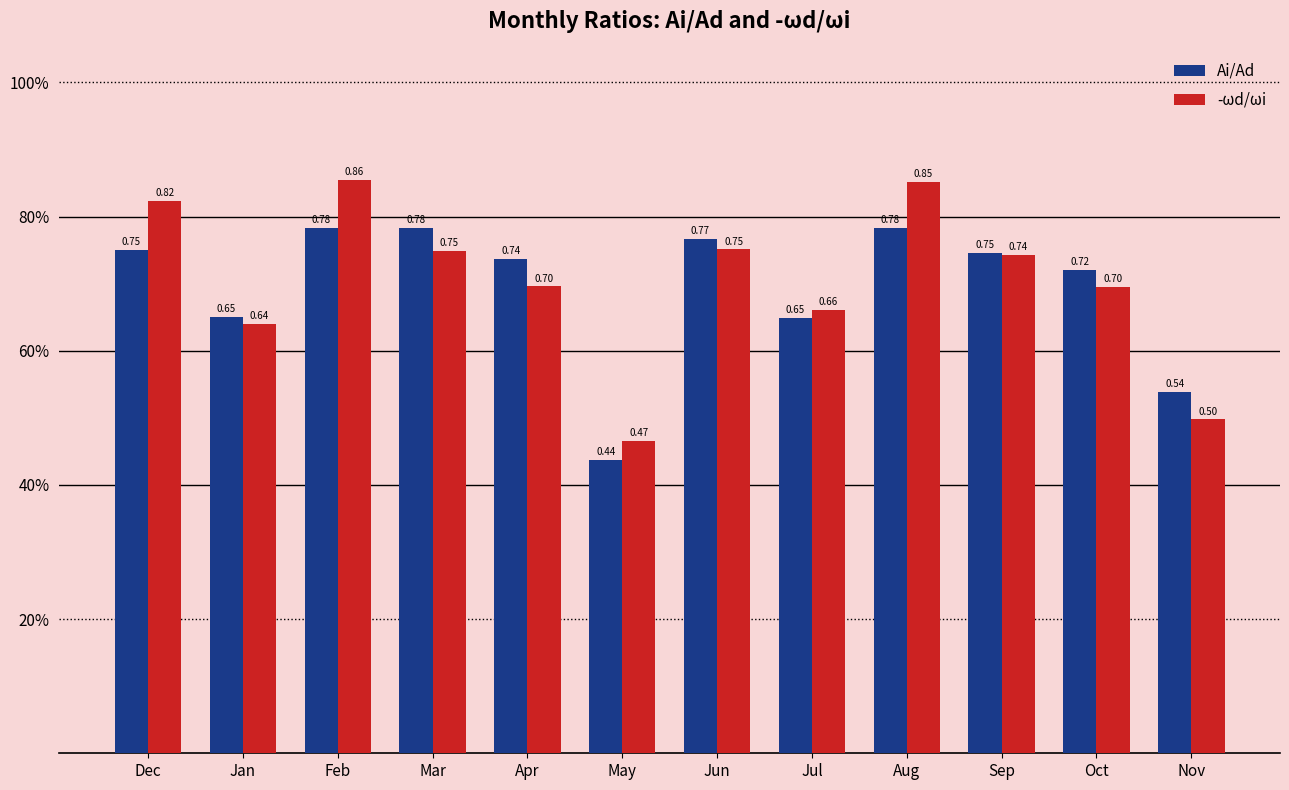

Which series has the largest range (max minus min)?

-ωd/ωi